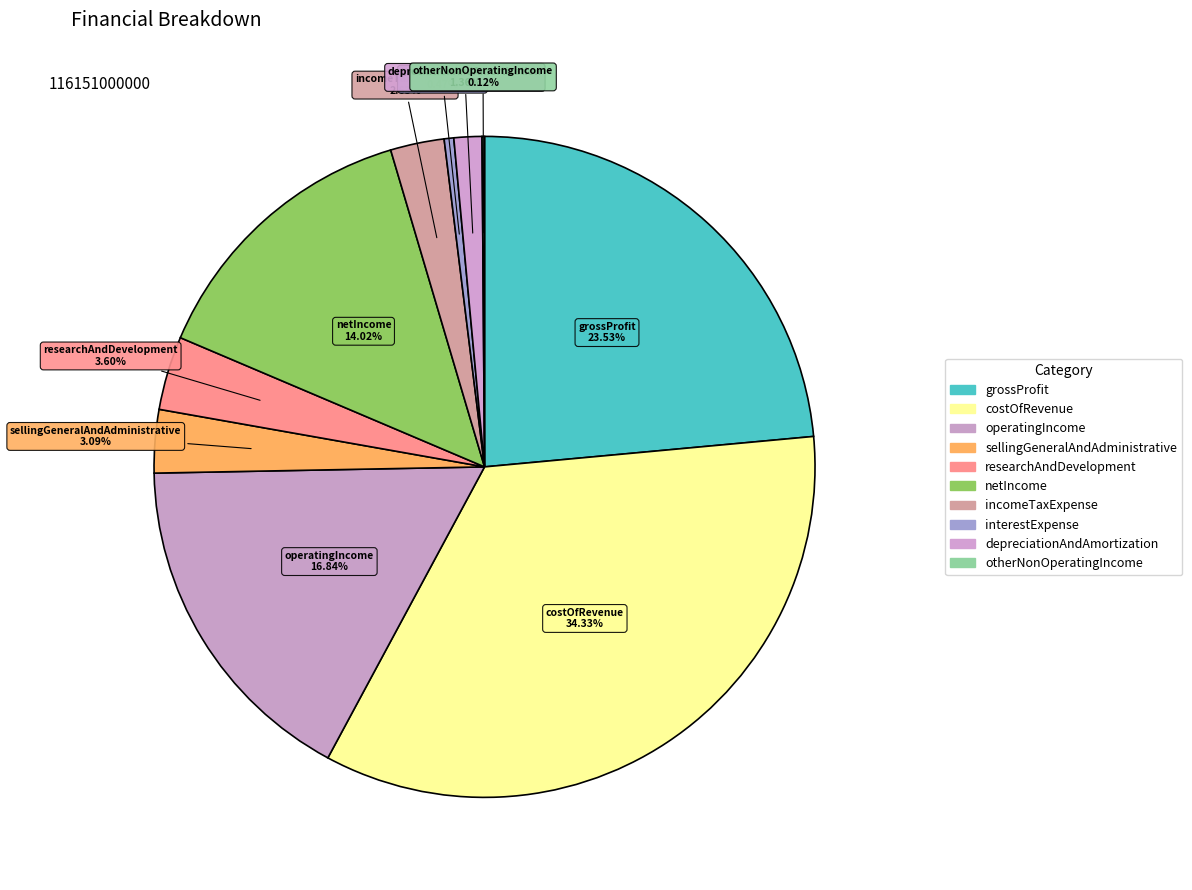

To the nearest percent, what is the average slice percentage?

10%